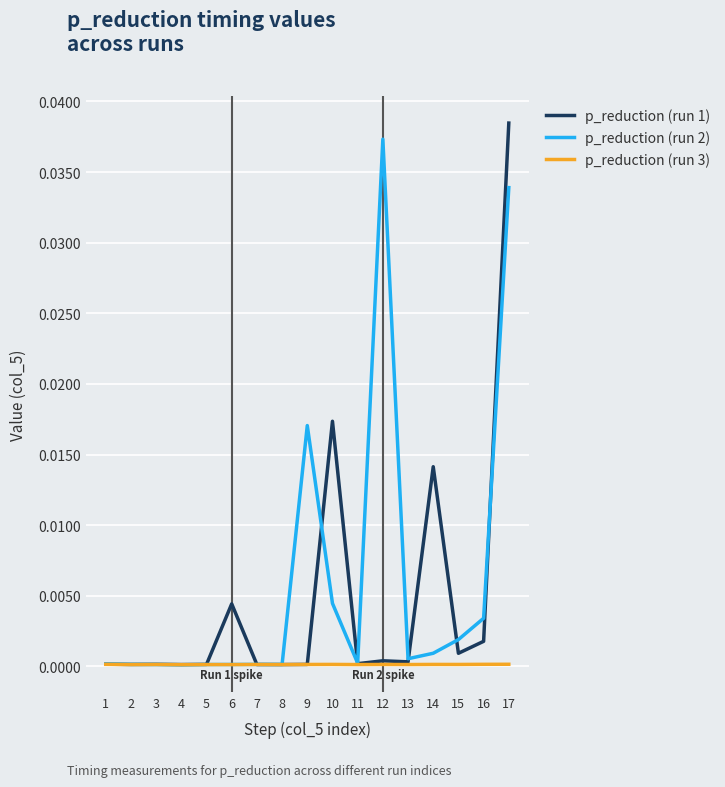

The value of p_reduction (run 2) at 12 is 0.0. True or false?

True